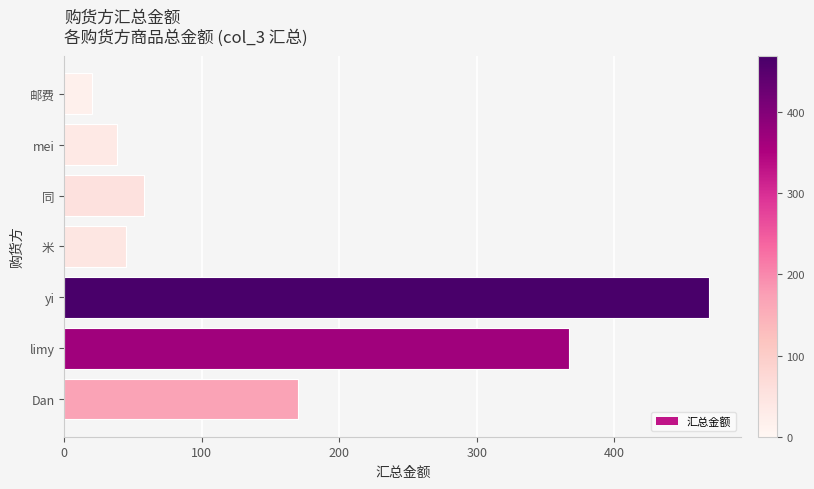

What is the greatest value displayed?

469.1